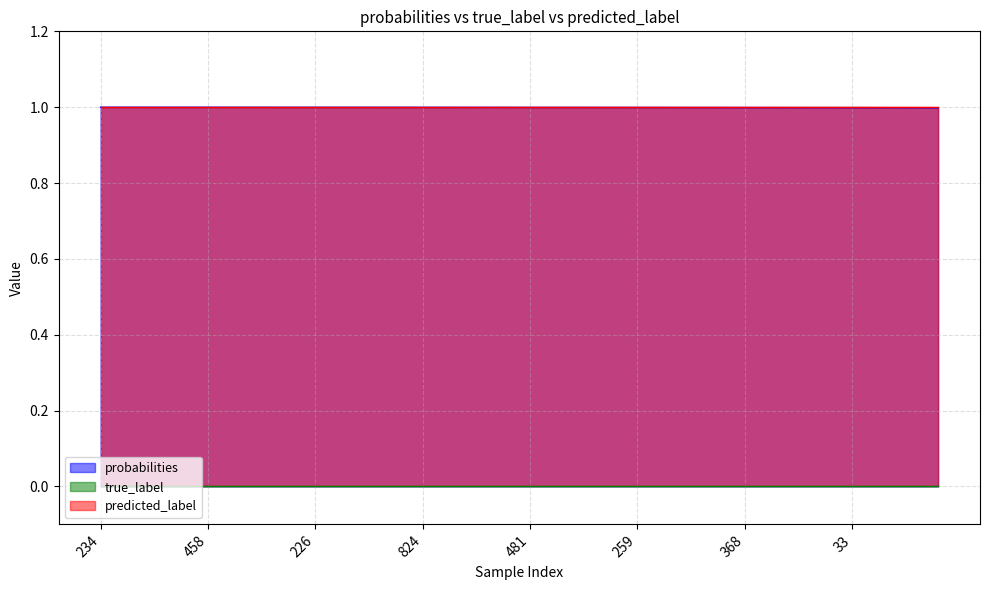

Reading left to right, what are all the values shown in this chart?

probabilities: 1.0	1.0	1.0	1.0	1.0	1.0	1.0	1.0	1.0	1.0	1.0	1.0	1.0	1.0	1.0	1.0	1.0	1.0	1.0	1.0	1.0	1.0	1.0	1.0	1.0	1.0	1.0	1.0	1.0	1.0	1.0	1.0	1.0	1.0	1.0	1.0	1.0	1.0	1.0	1.0
true_label: 0.0	0.0	0.0	0.0	0.0	0.0	0.0	0.0	0.0	0.0	0.0	0.0	0.0	0.0	0.0	0.0	0.0	0.0	0.0	0.0	0.0	0.0	0.0	0.0	0.0	0.0	0.0	0.0	0.0	0.0	0.0	0.0	0.0	0.0	0.0	0.0	0.0	0.0	0.0	0.0
predicted_label: 1.0	1.0	1.0	1.0	1.0	1.0	1.0	1.0	1.0	1.0	1.0	1.0	1.0	1.0	1.0	1.0	1.0	1.0	1.0	1.0	1.0	1.0	1.0	1.0	1.0	1.0	1.0	1.0	1.0	1.0	1.0	1.0	1.0	1.0	1.0	1.0	1.0	1.0	1.0	1.0